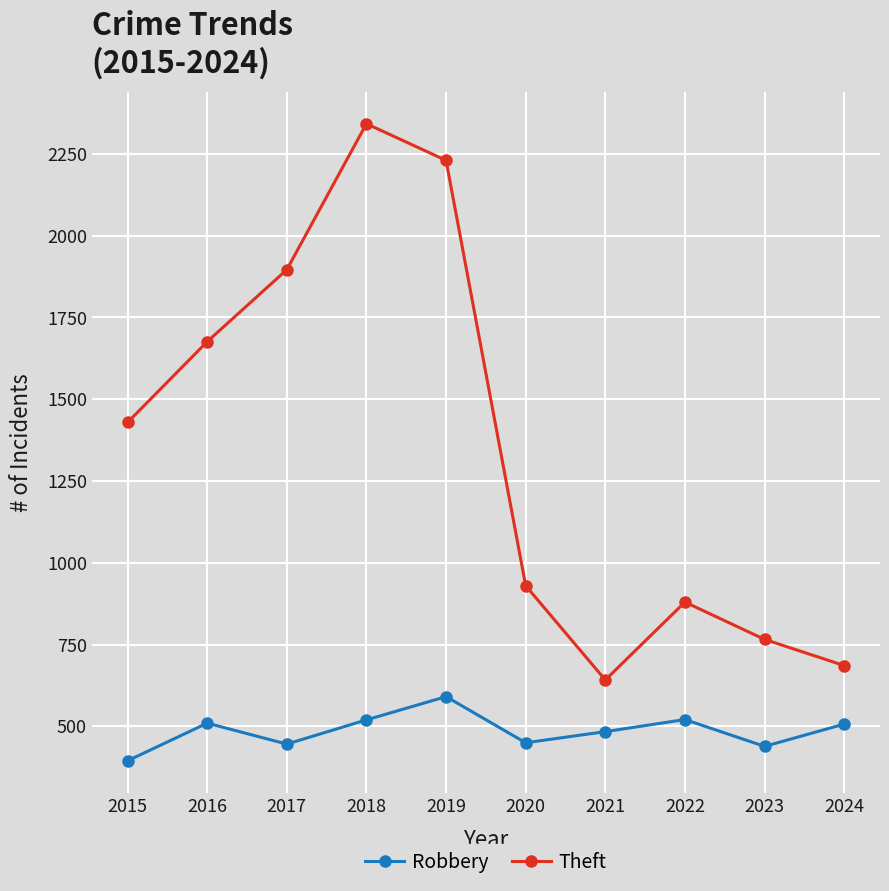

In Theft, how many points are higher than both neighbors (excluding endpoints)?

2